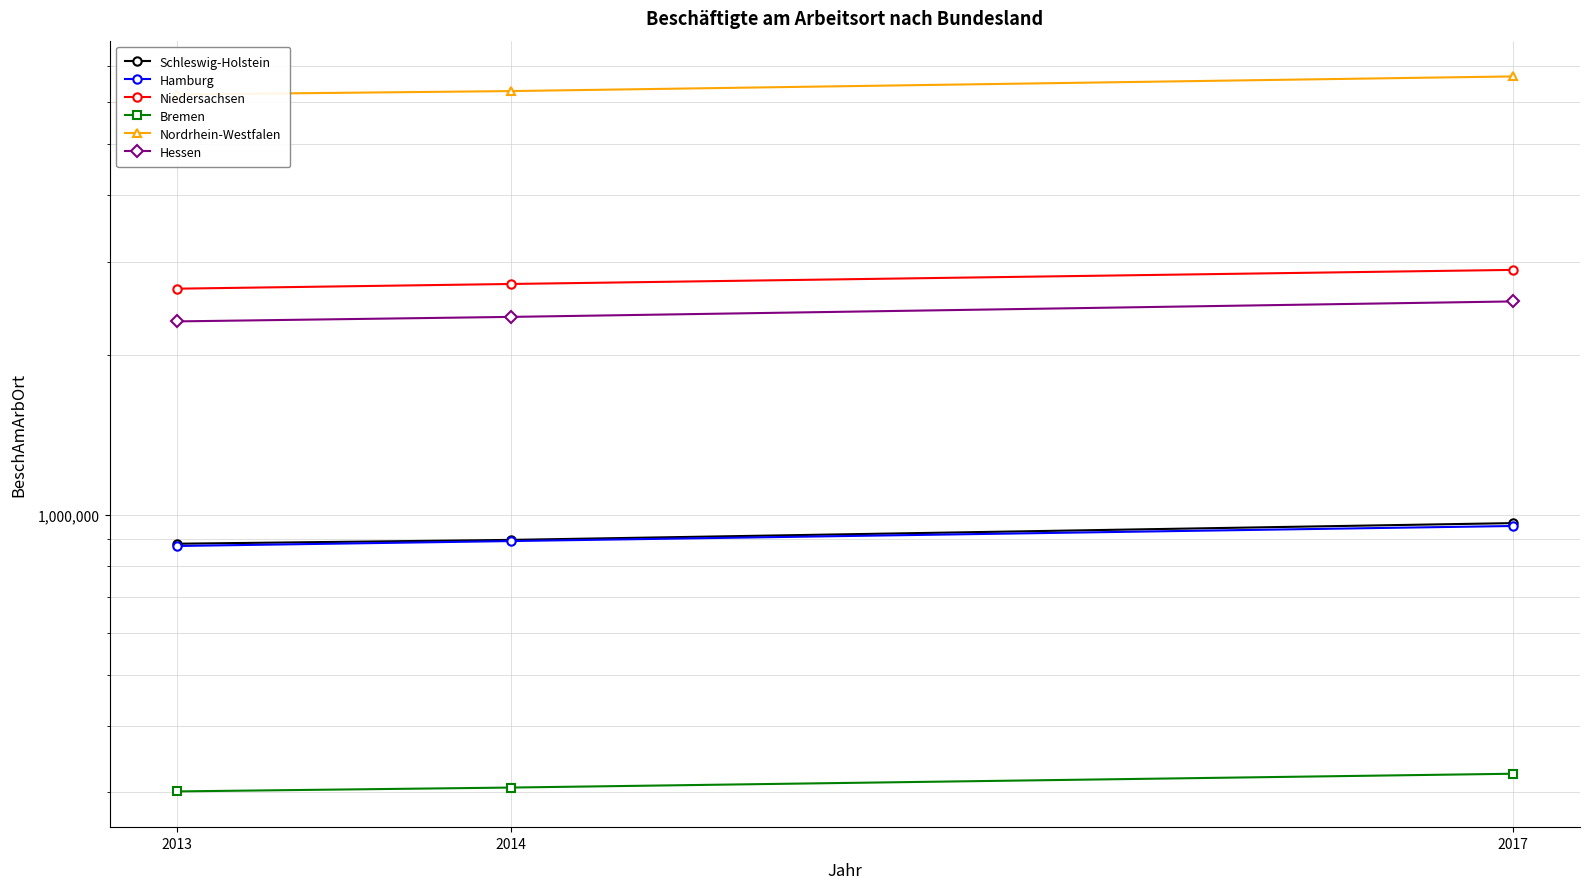

Is it true that Nordrhein-Westfalen equals 6285556 at 2014?

True